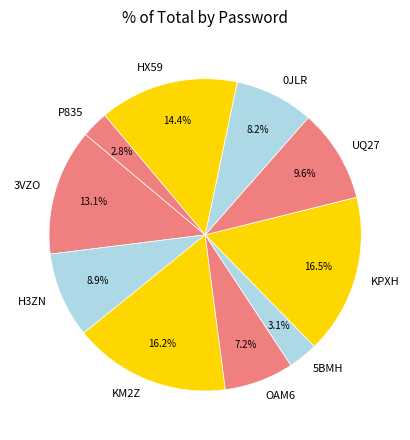

To the nearest percent, what portion does H3ZN represent?

9%